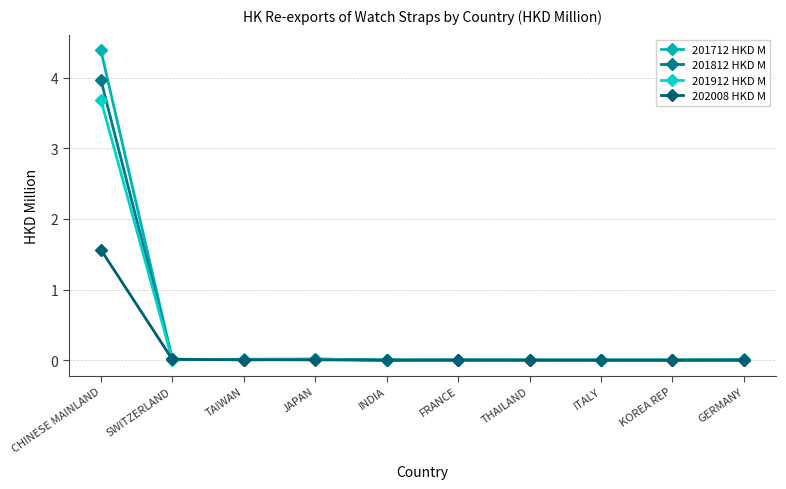

Is this an area chart (filled region under the line)?

No